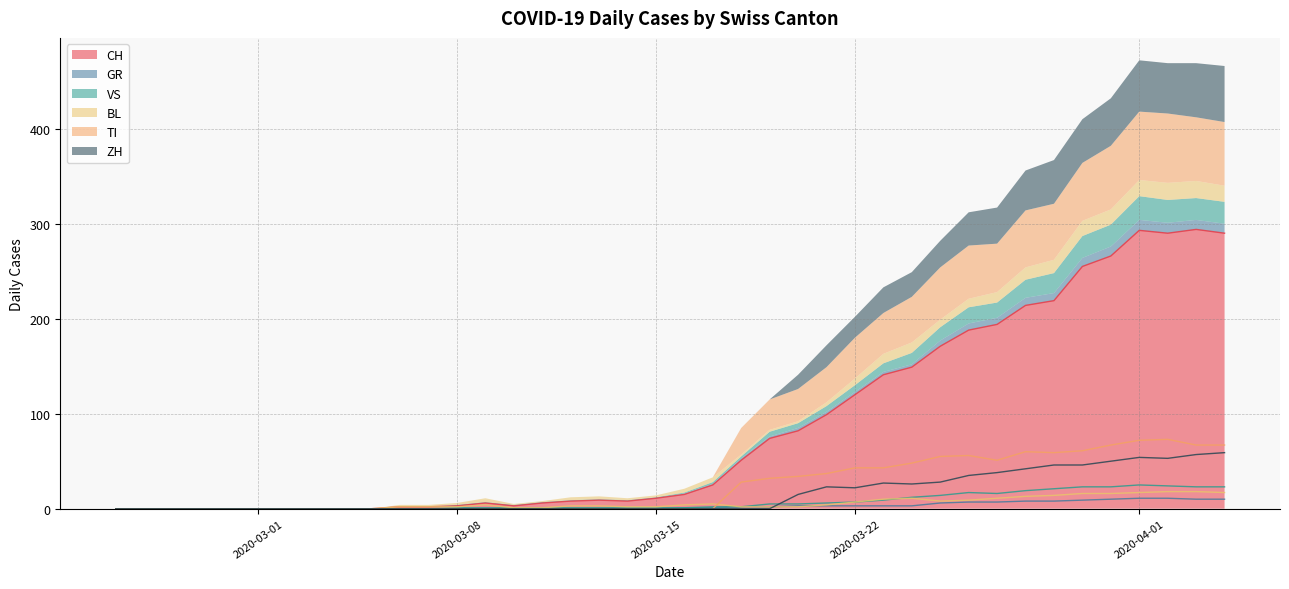

Which category has the lowest value in the BL series?

2020-02-25